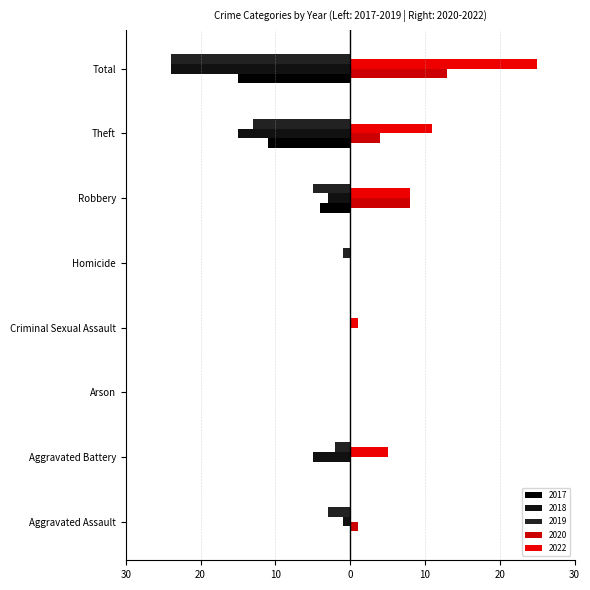

Where does the 2020 series first go above 1?

Robbery